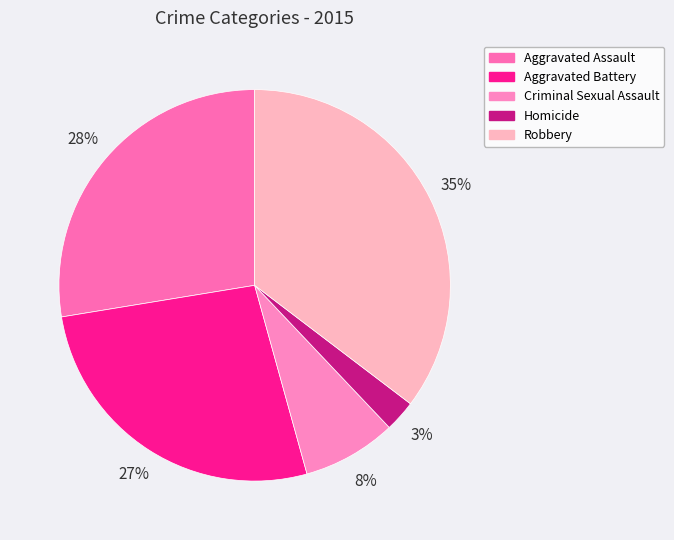

To the nearest percent, what percentage of the pie is Homicide?

3%